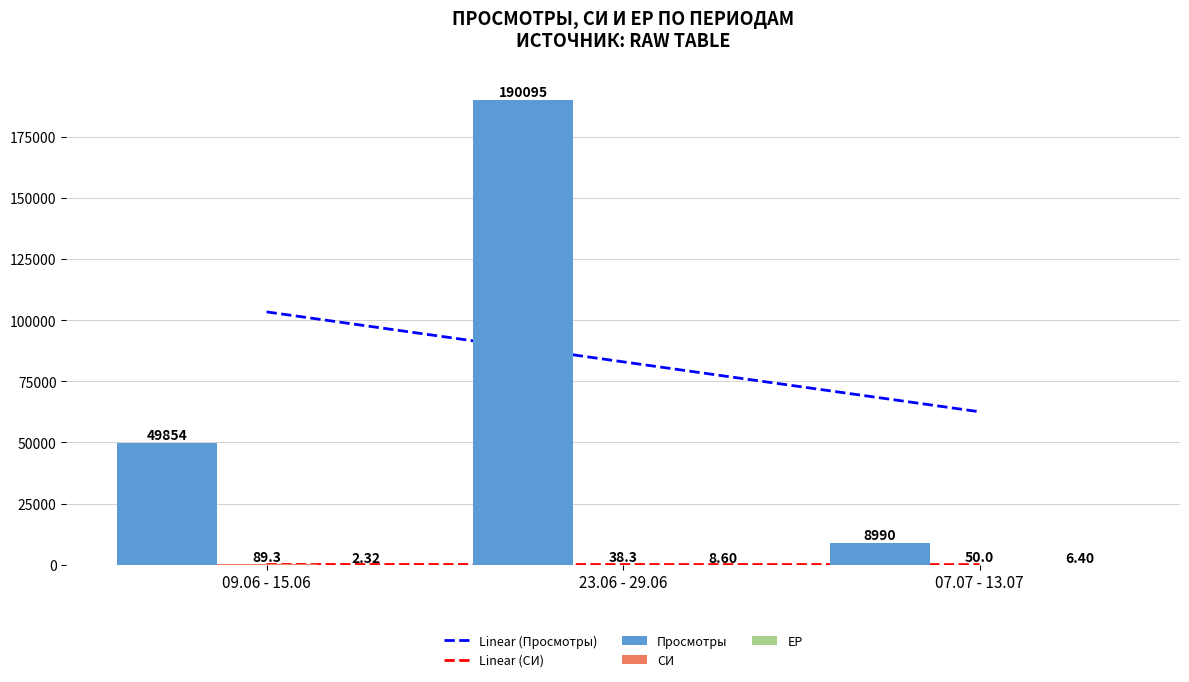

What is the label of the 1st bar from the right?

07.07 - 13.07